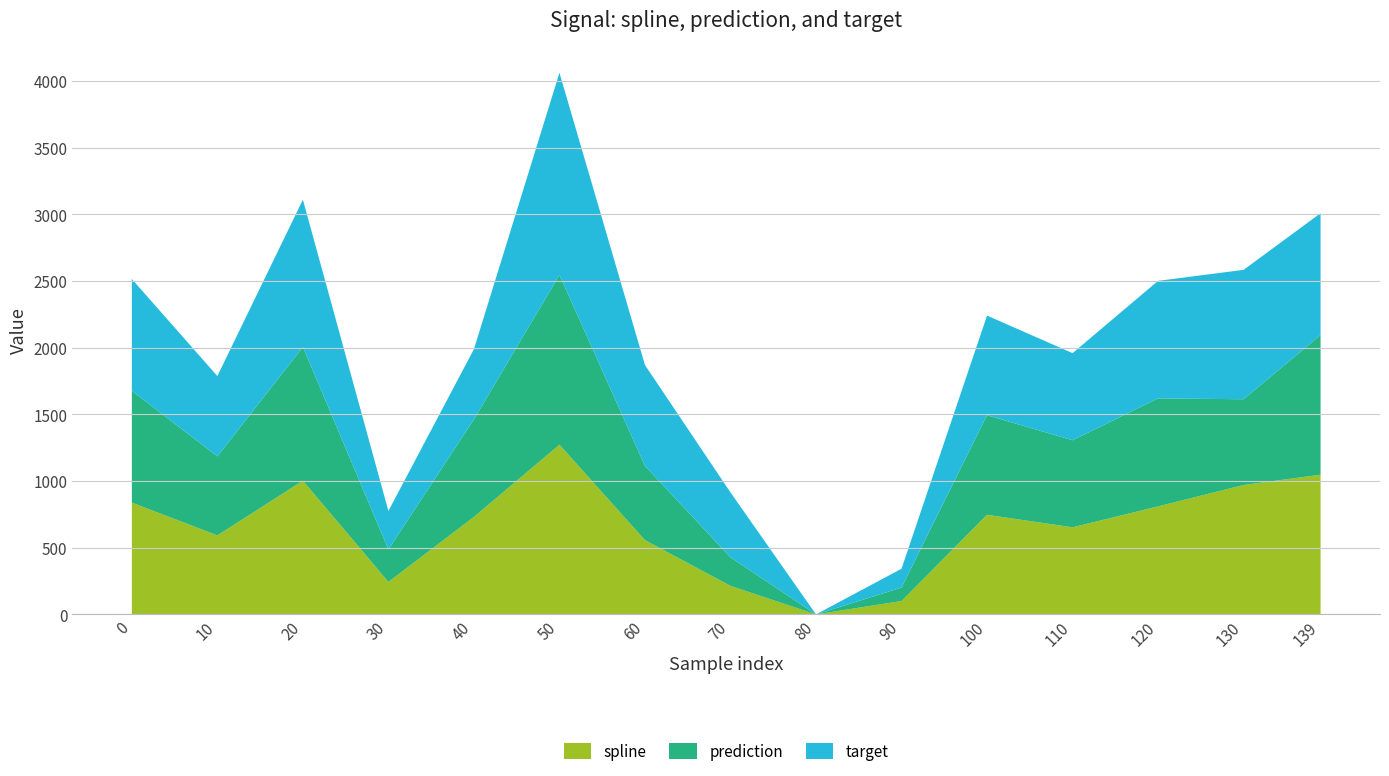

At which category is the sum across all series the highest?

50